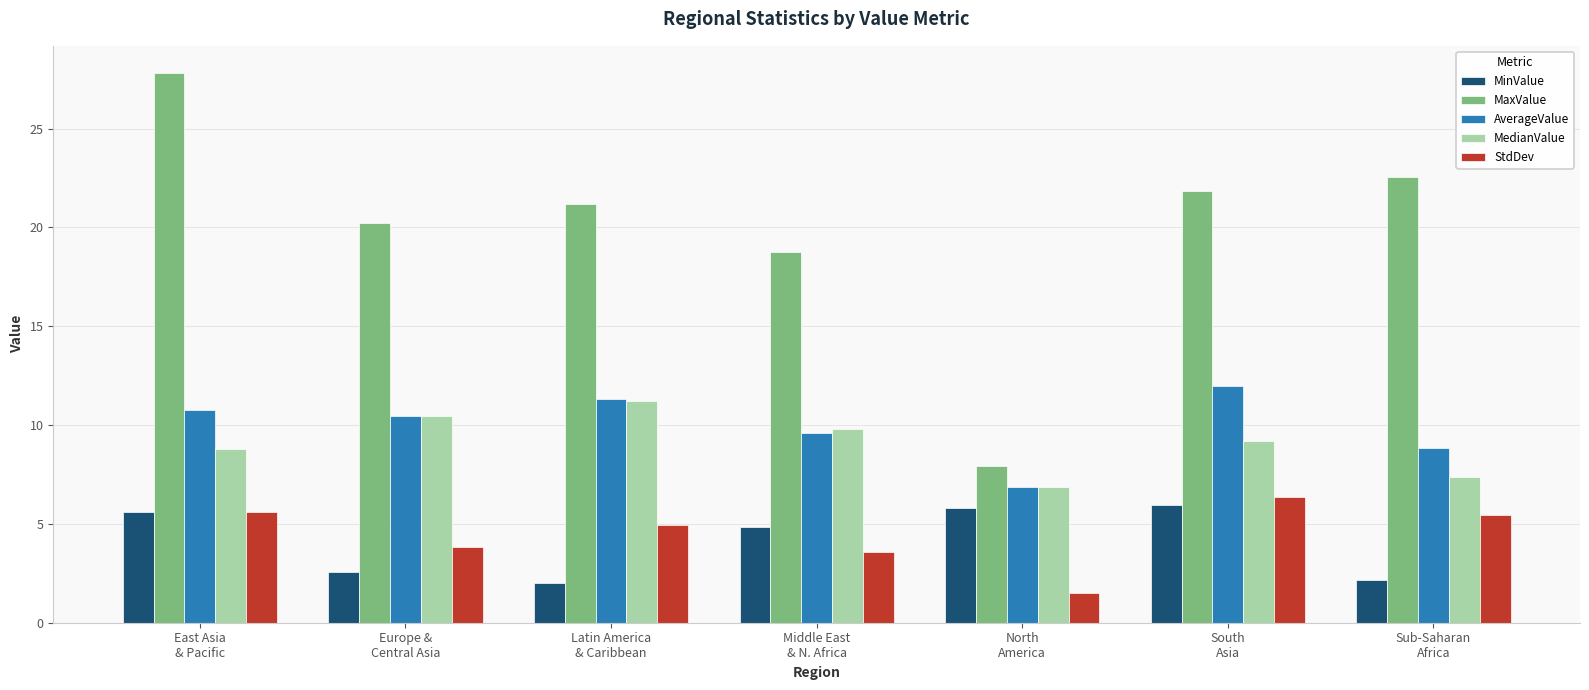

Where does the MedianValue series first go above 9?

Europe &
Central Asia